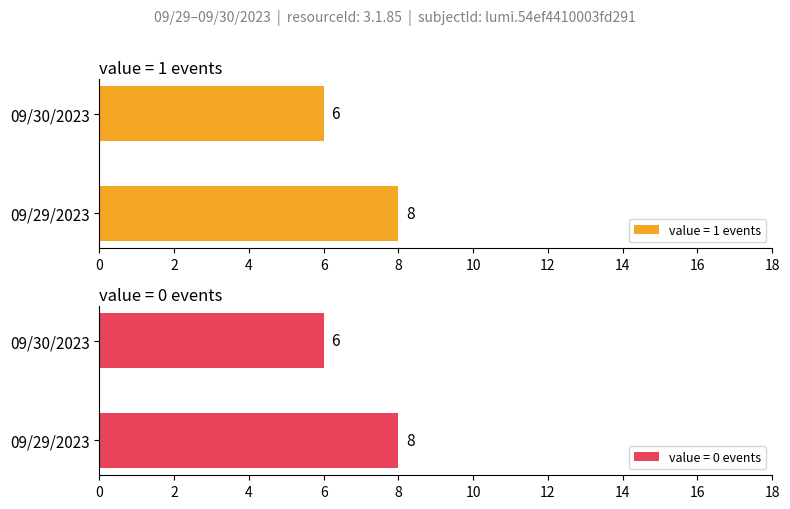

What is the minimum value for Count (value=1)?

6